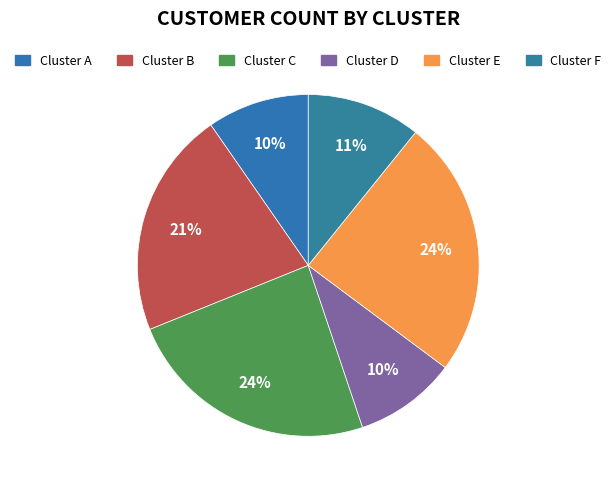

What is the total percentage of Cluster D and Cluster E?

34.0%